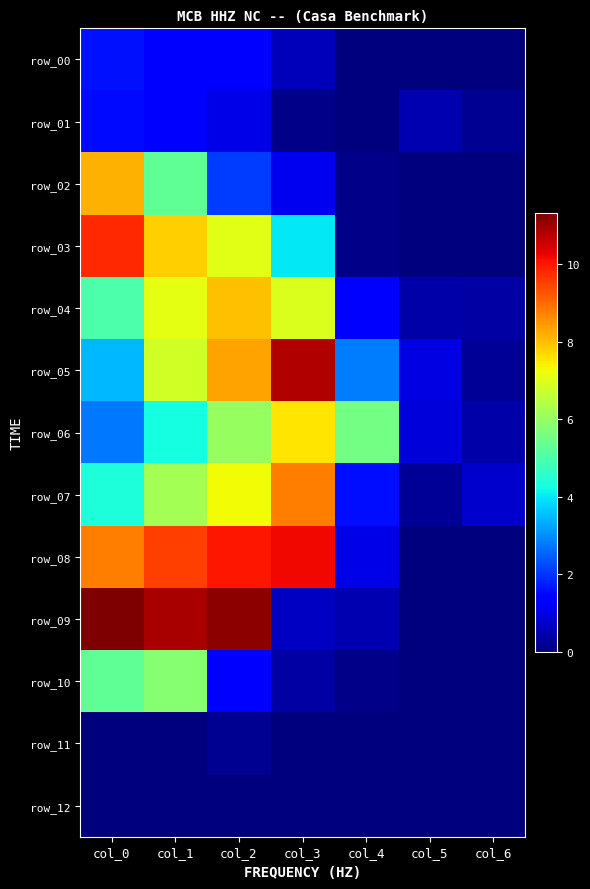

How many data points in row_10 are above 0?

6